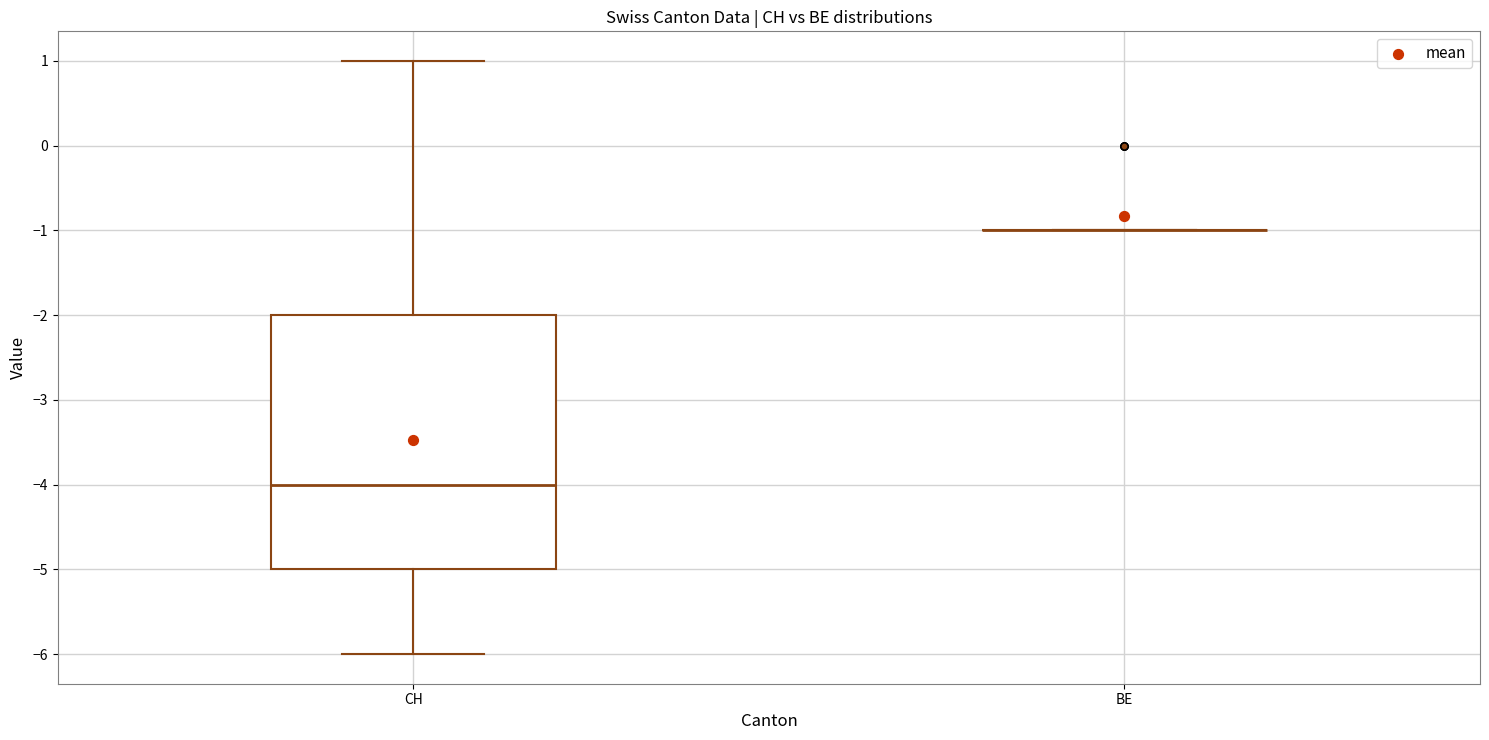

Reading left to right, read every box against the y-axis: the position of its median line, the range the box covers, and the ends of its whiskers. The values are not printed on the chart, so give them approximately, as read against the axis.

CH: median -4, box -5 to -2, whiskers -6 to 1
BE: box collapsed to a line at -1, whiskers -1 to -1